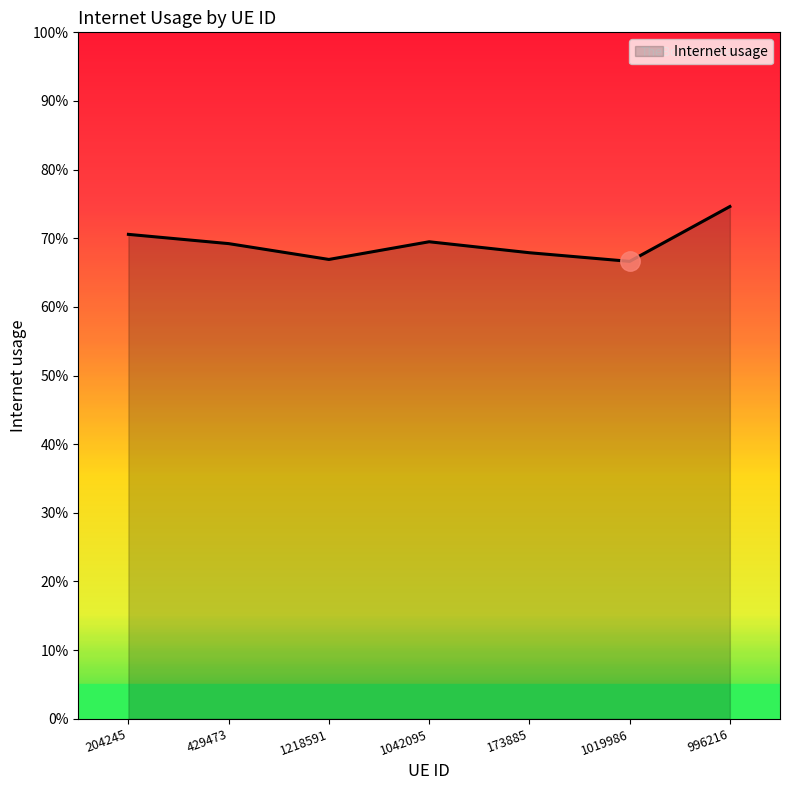

What is the label of the 3rd point from the right?

173885